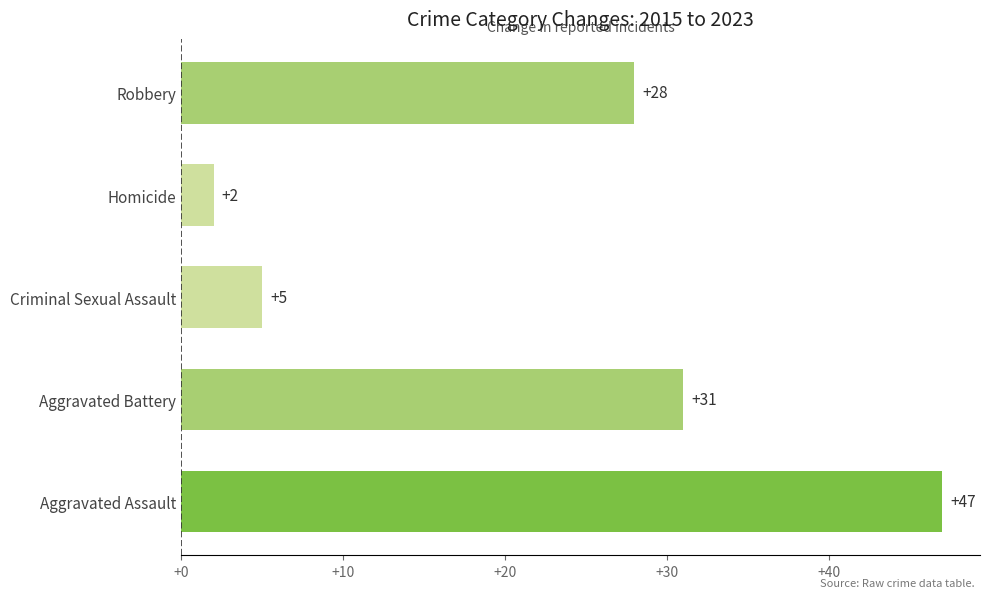

At which category does the chart reach its minimum across all series?

Homicide